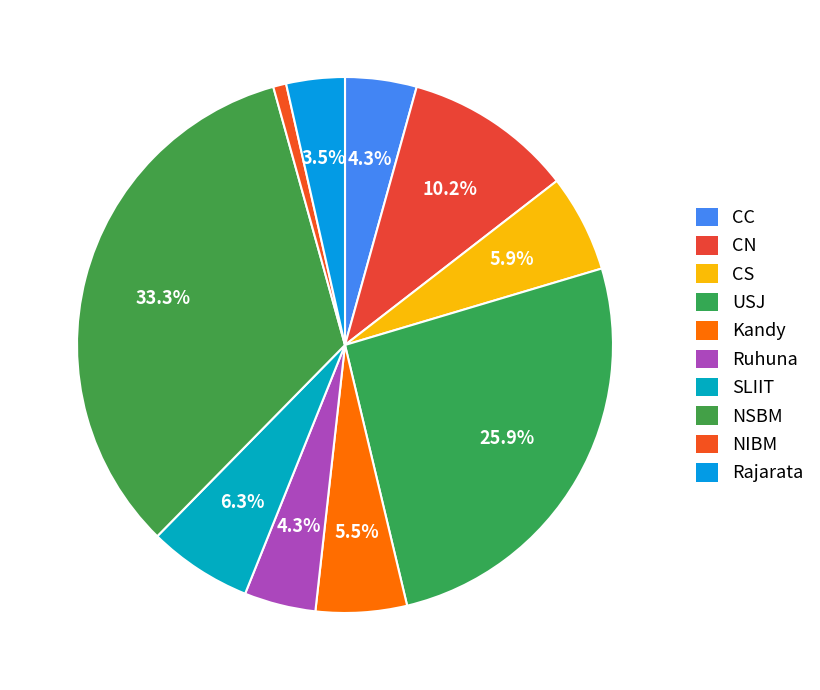

Does CC represent more than half of the total?

No